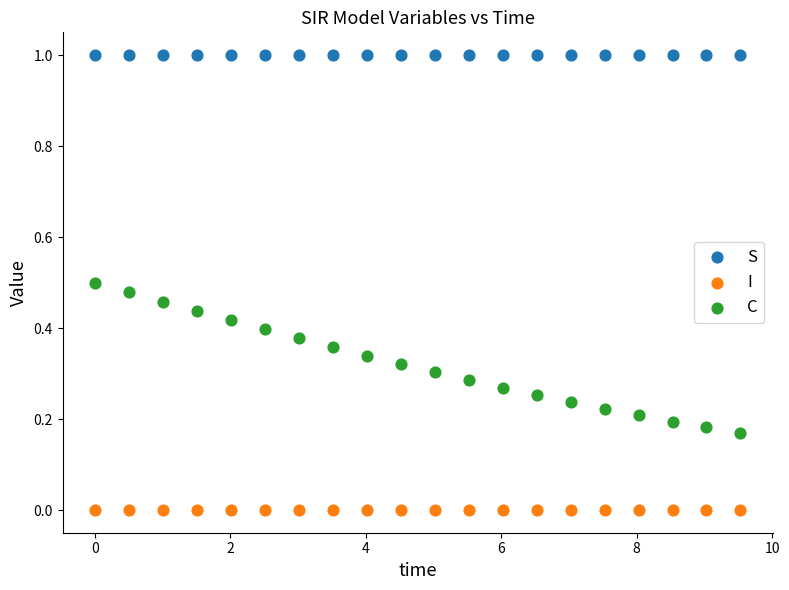

Which series contains the highest Y value?

S